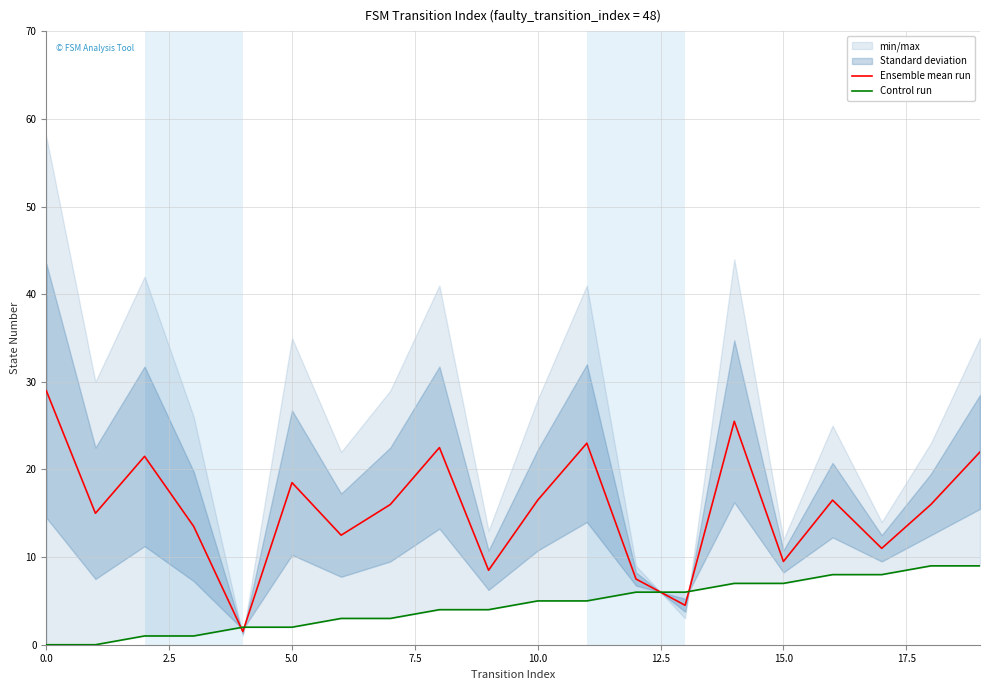

The value of Ensemble mean run at 10.0 is 22.2. True or false?

False